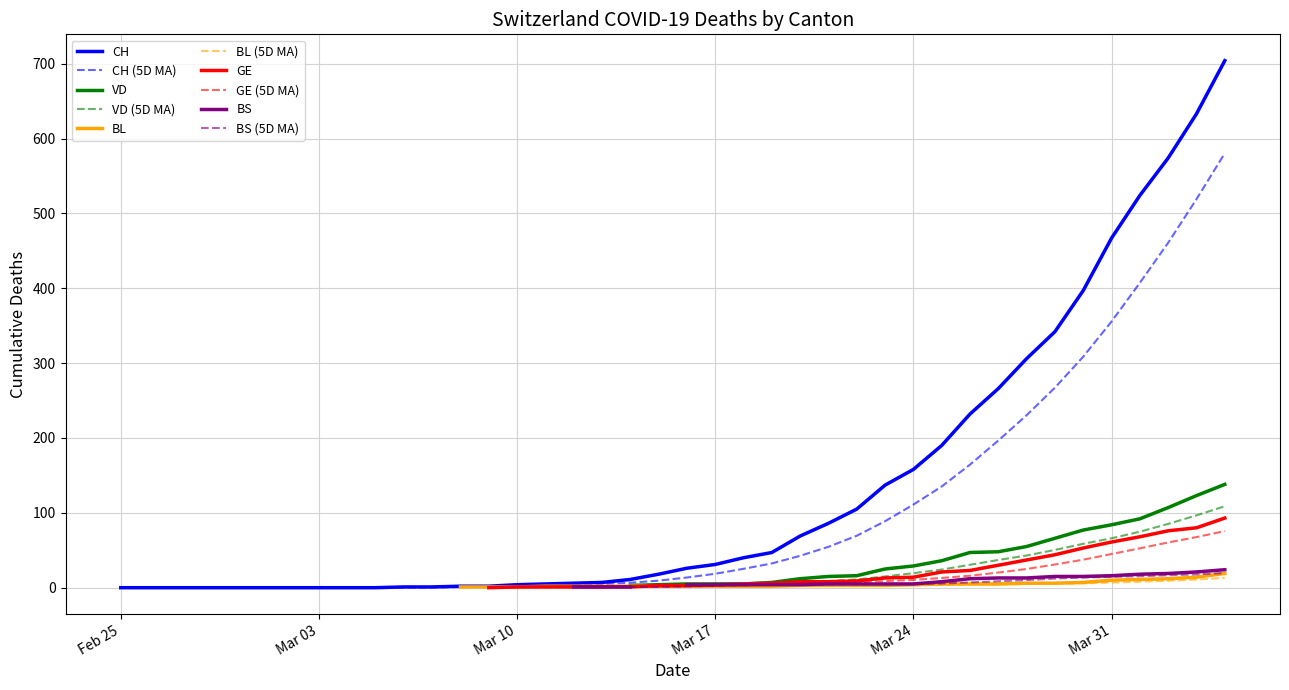

What is the maximum value for CH (5D MA)?

580.4